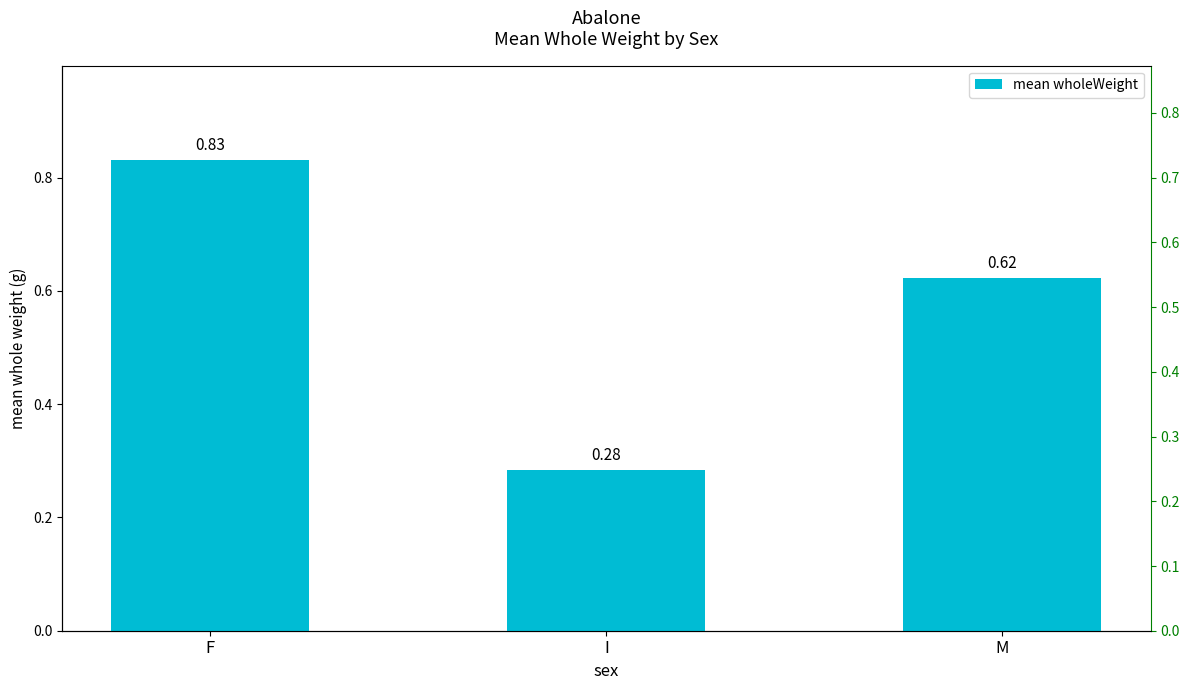

What is the label of the 1st bar from the left?

F